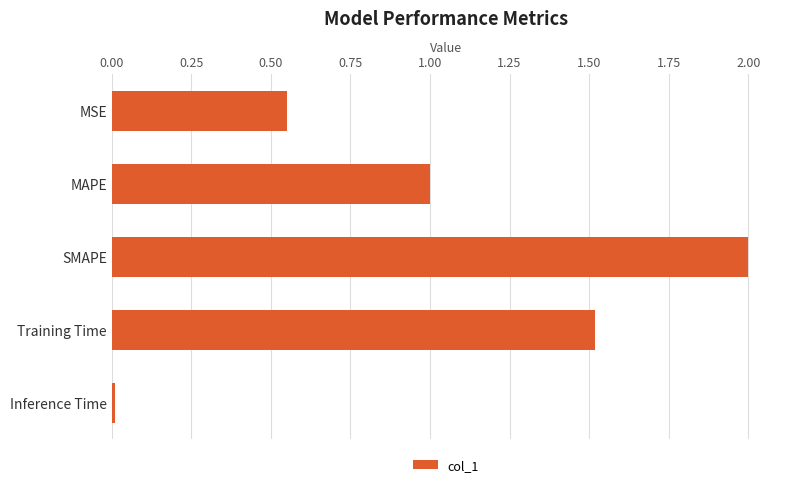

Rank the categories by value from highest to lowest.

SMAPE, Training Time, MAPE, MSE, Inference Time